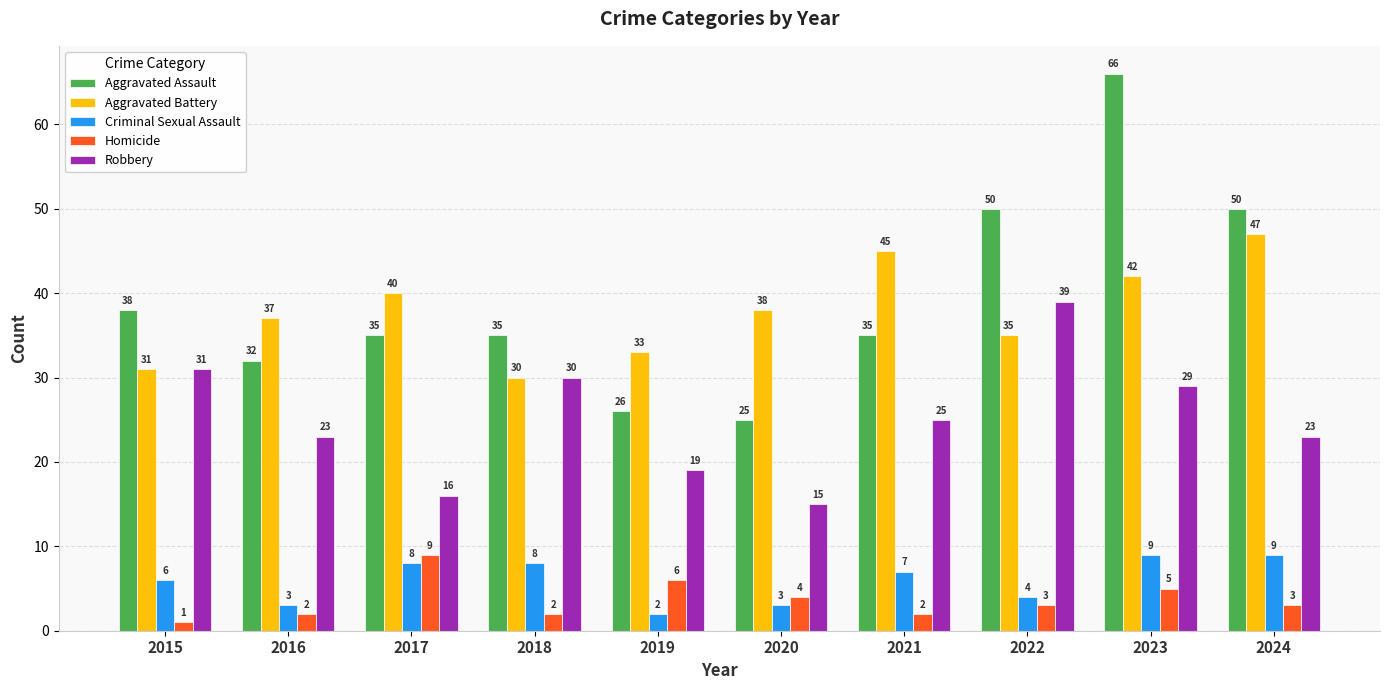

What is the lowest value of the Robbery series?

15